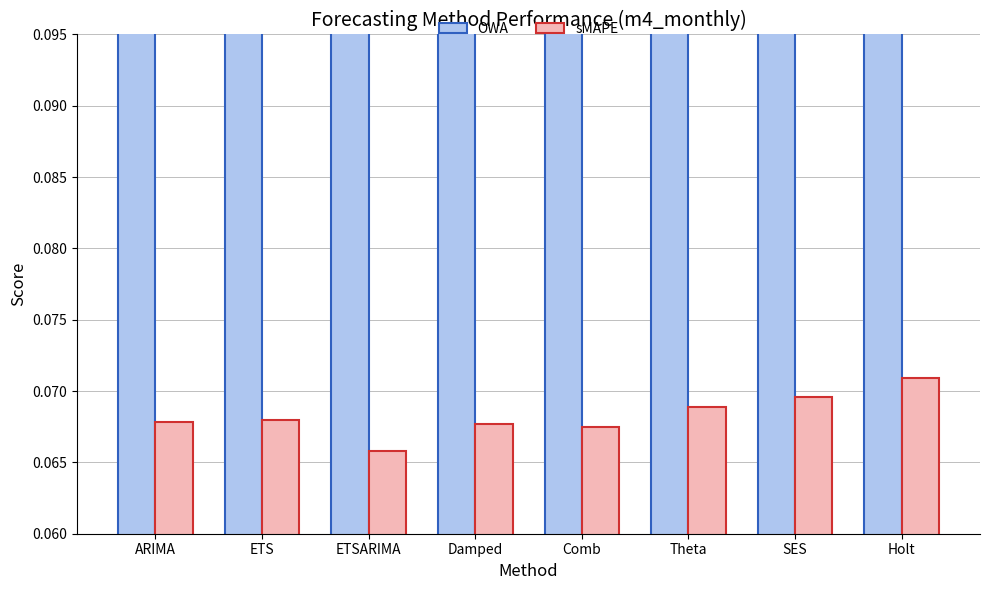

At which label is sMAPE closest to 0?

ETSARIMA